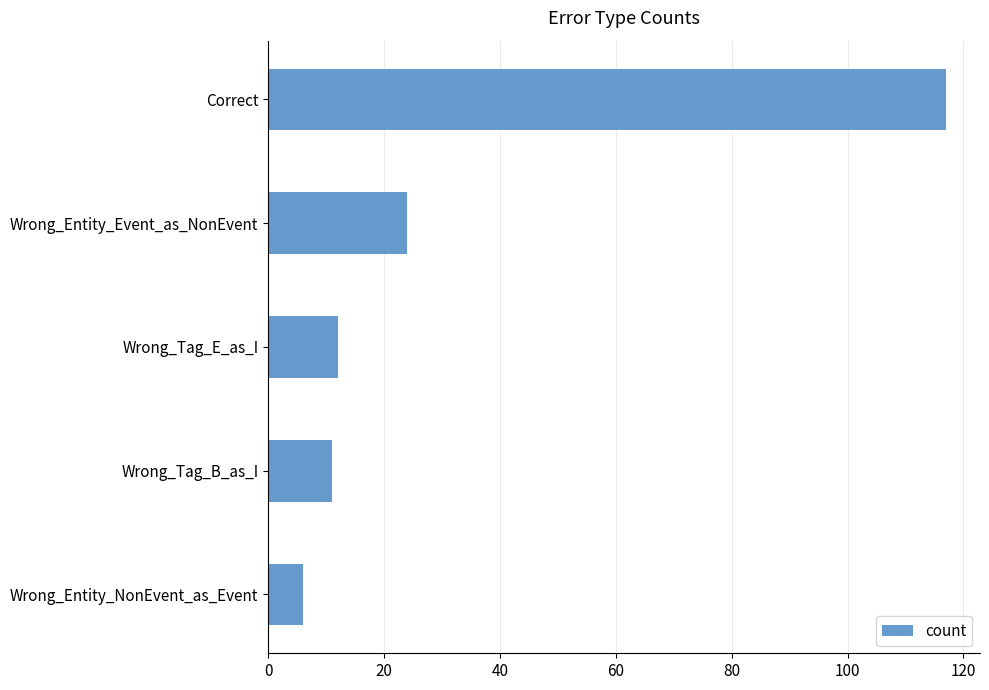

How many values are below 12?

2